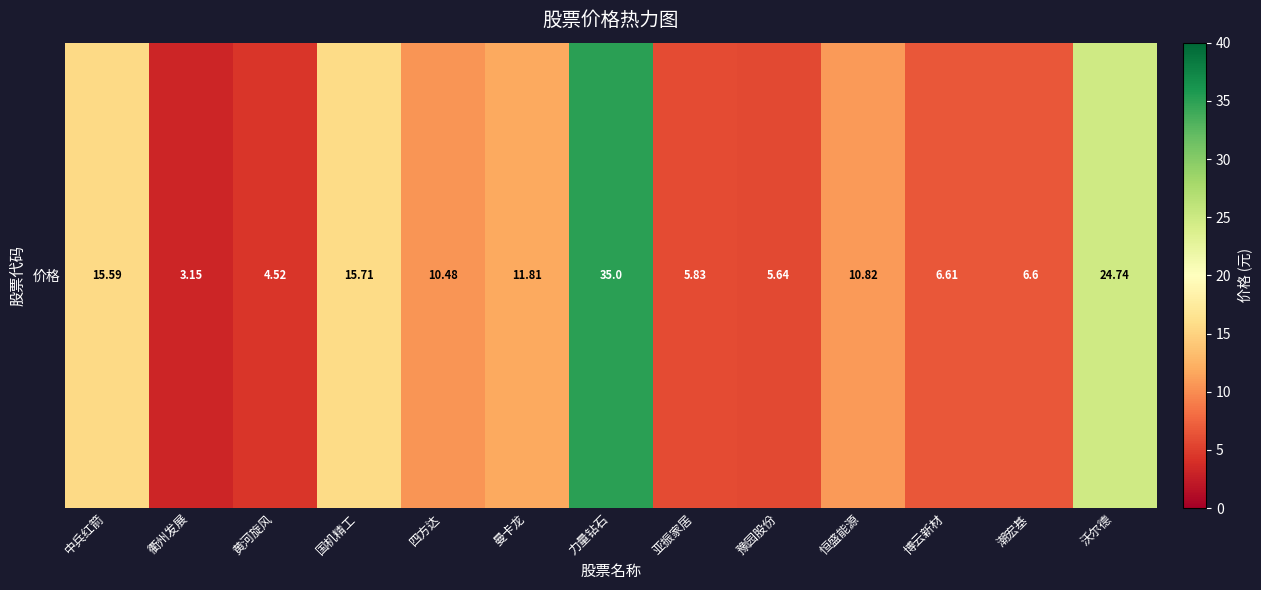

Count the number of values greater than 10.

7